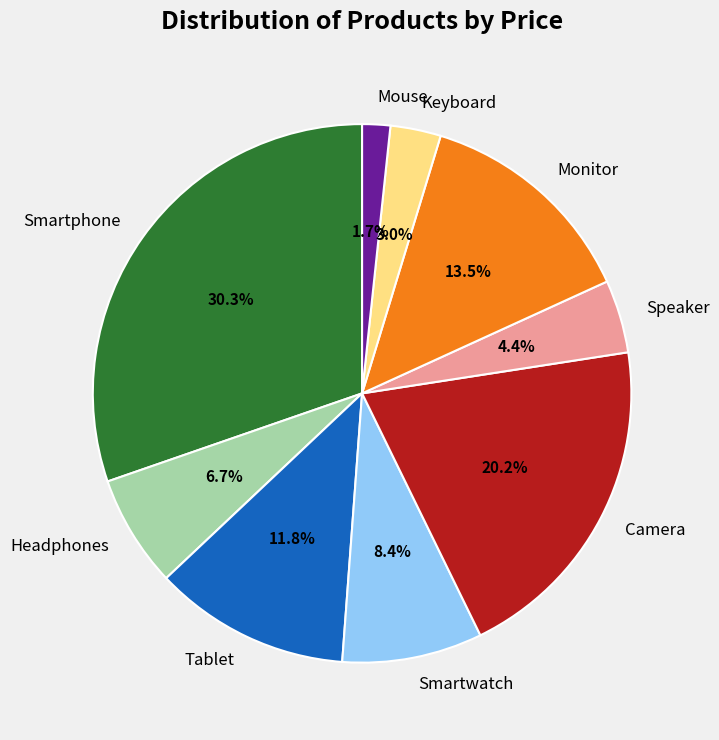

Is Tablet the majority of the pie?

No